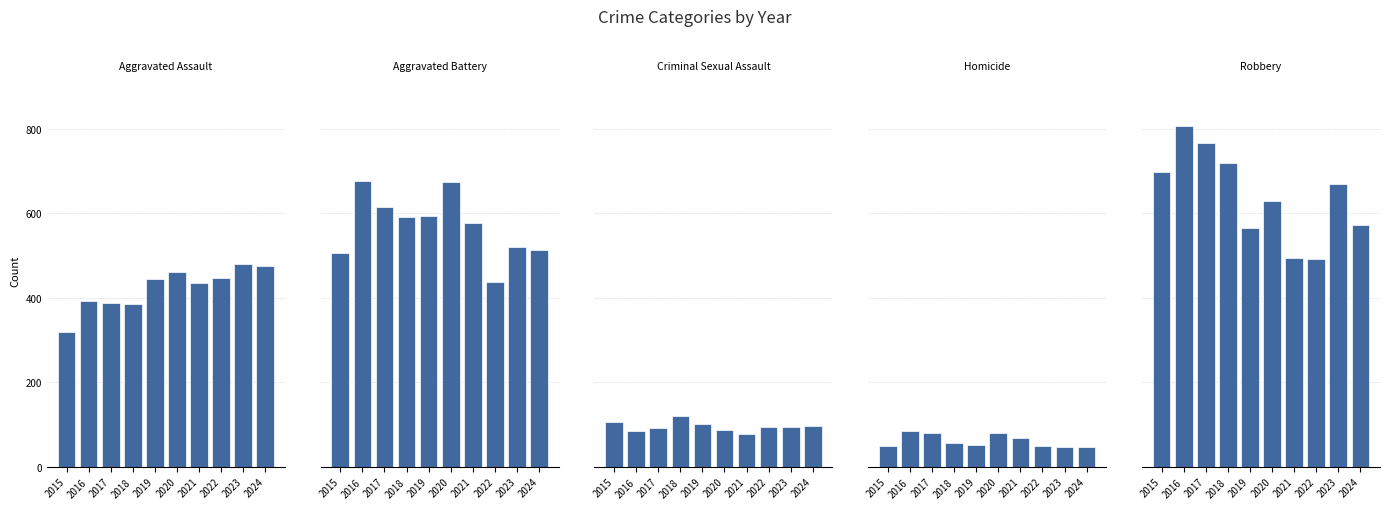

How many bars are there in each group?

5